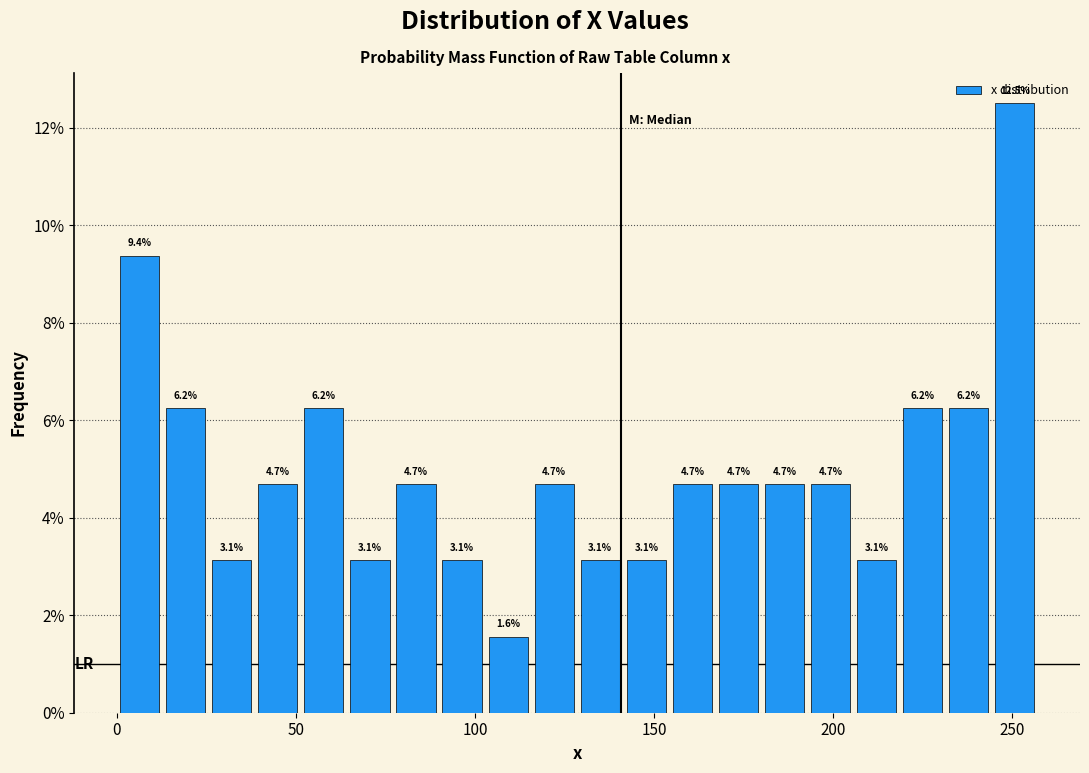

Read against the x-axis, roughly where is the centre of the tallest bar?

250